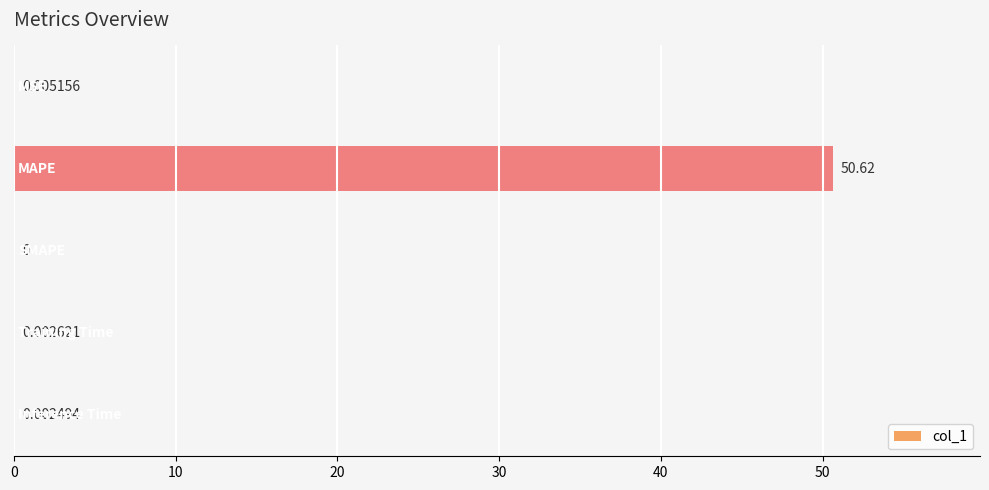

What is the sum of all values?

50.6